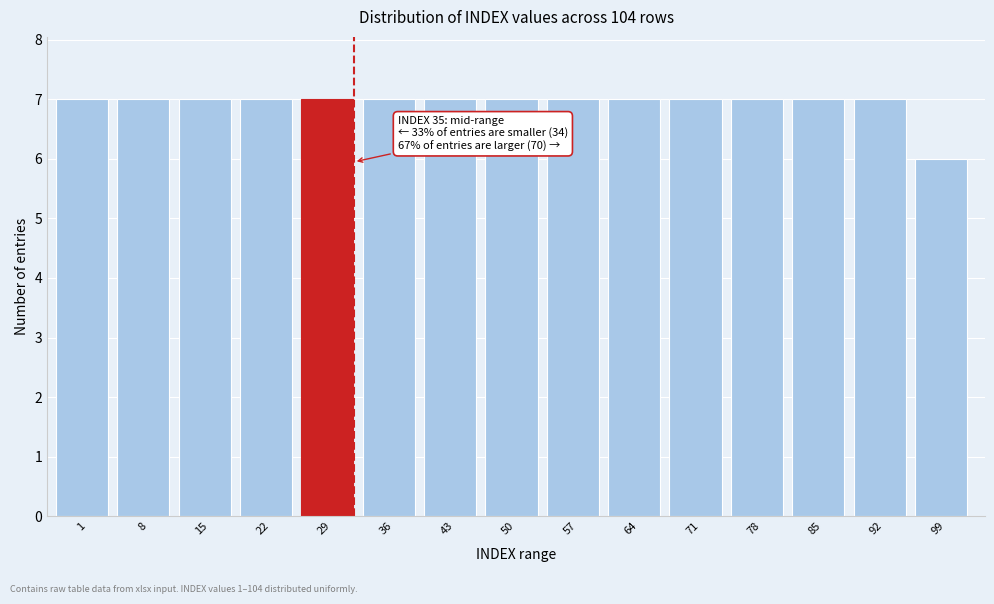

Reading left to right, transcribe all the data shown in this chart.

7	7	7	7	7	7	7	7	7	7	7	7	7	7	6